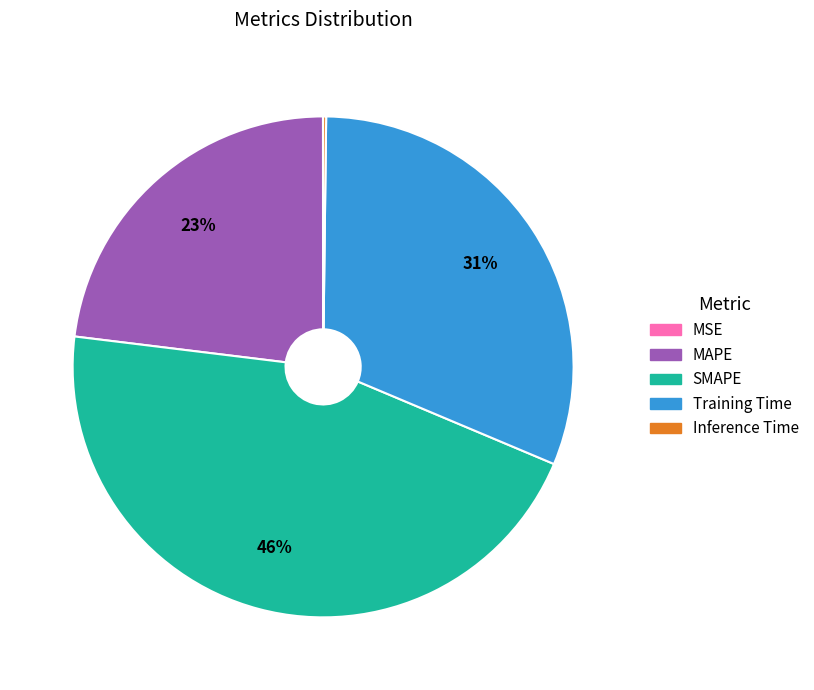

The SMAPE slice represents 34% of the pie. True or false?

False